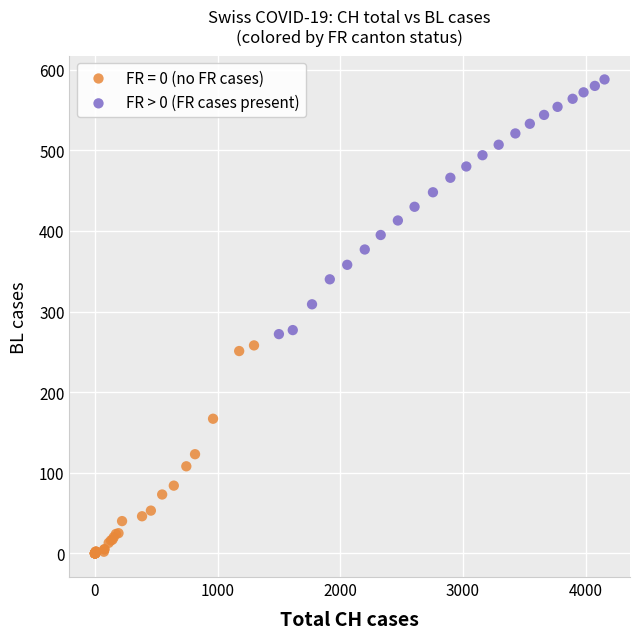

Which series has the widest spread of Y values?

FR > 0 (FR cases present)